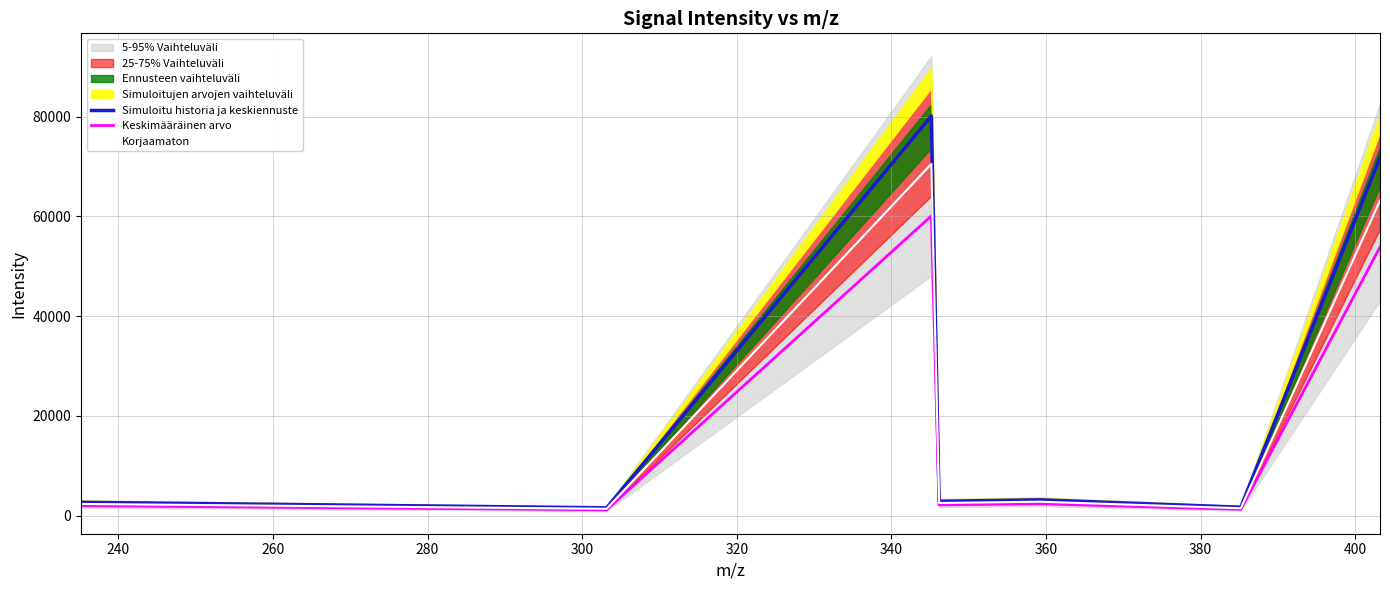

At how many categories does at least one series exceed 32780?

2